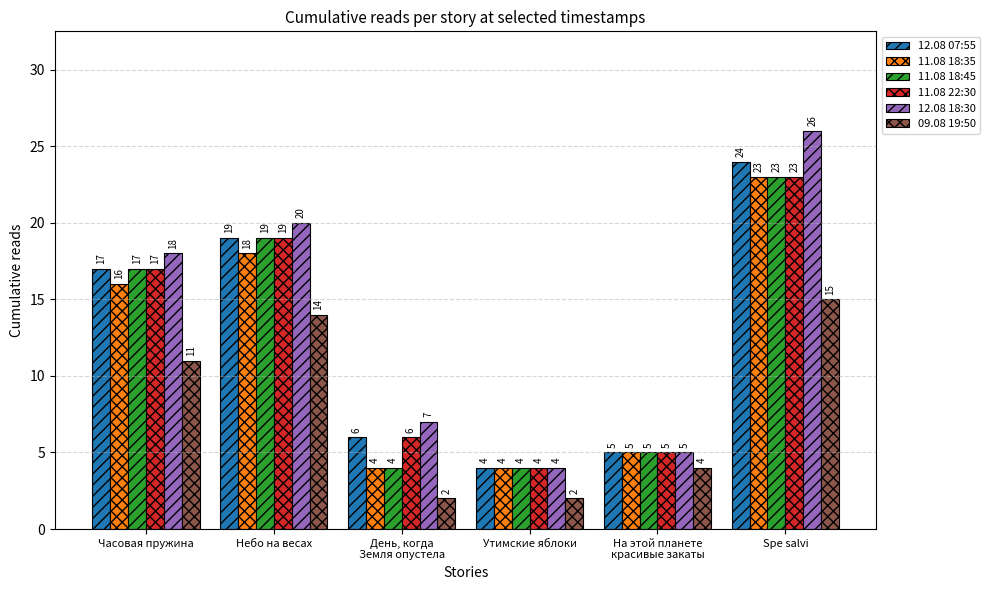

What is the label of the 2nd bar from the left?

Небо на весах